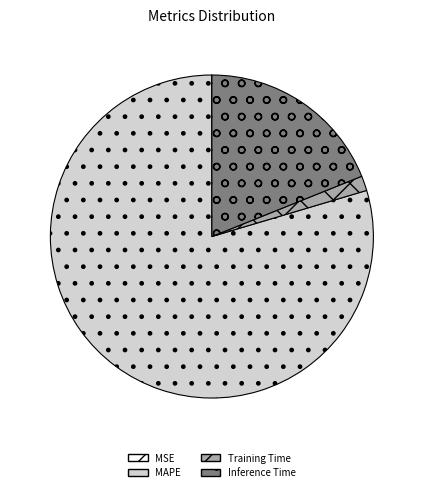

Between Inference Time and Training Time, which is larger?

Inference Time